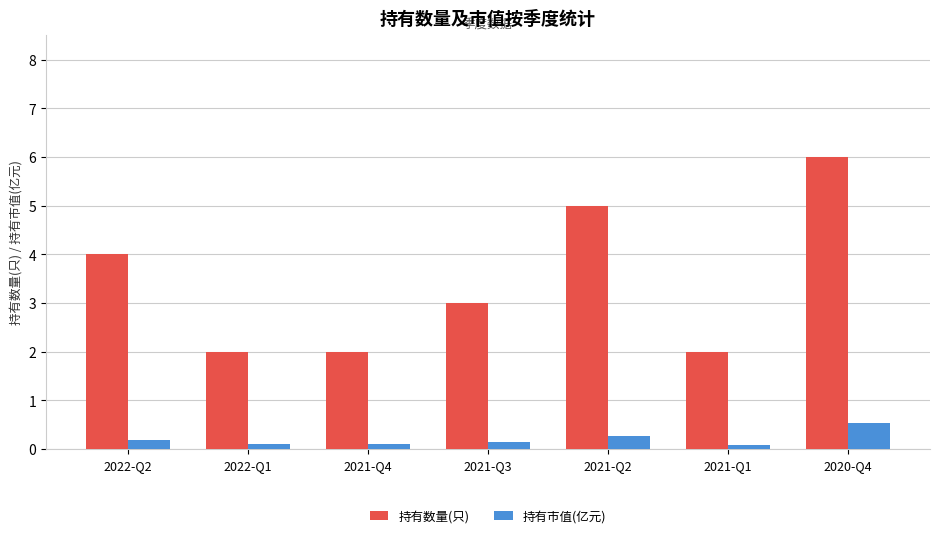

What is the difference between the 持有数量(只) values at 2021-Q2 and 2020-Q4?

1.0